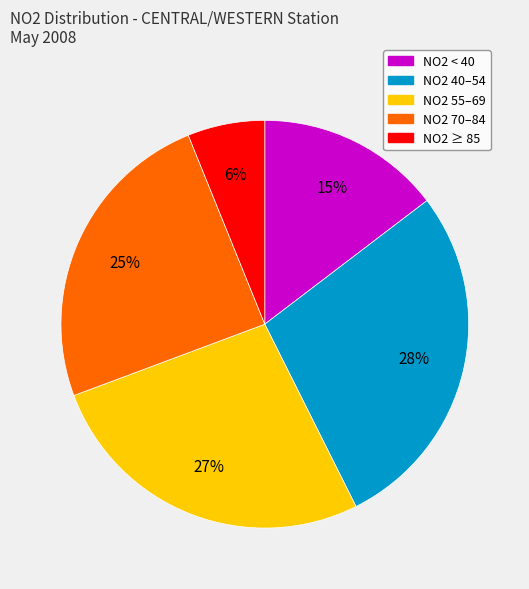

To the nearest percent, what is the difference between the largest and smallest slice percentages?

22%